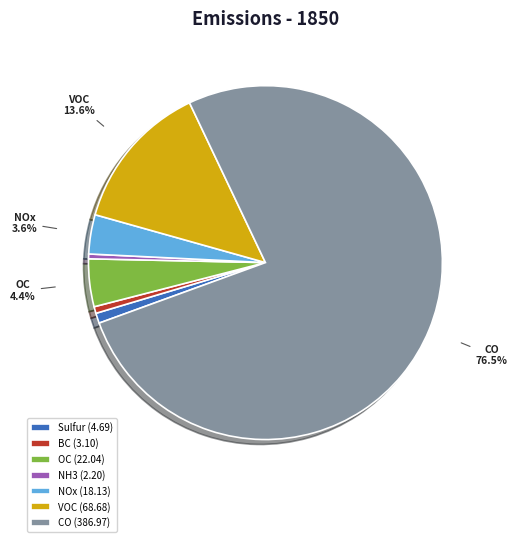

How many slices are in this pie chart?

7